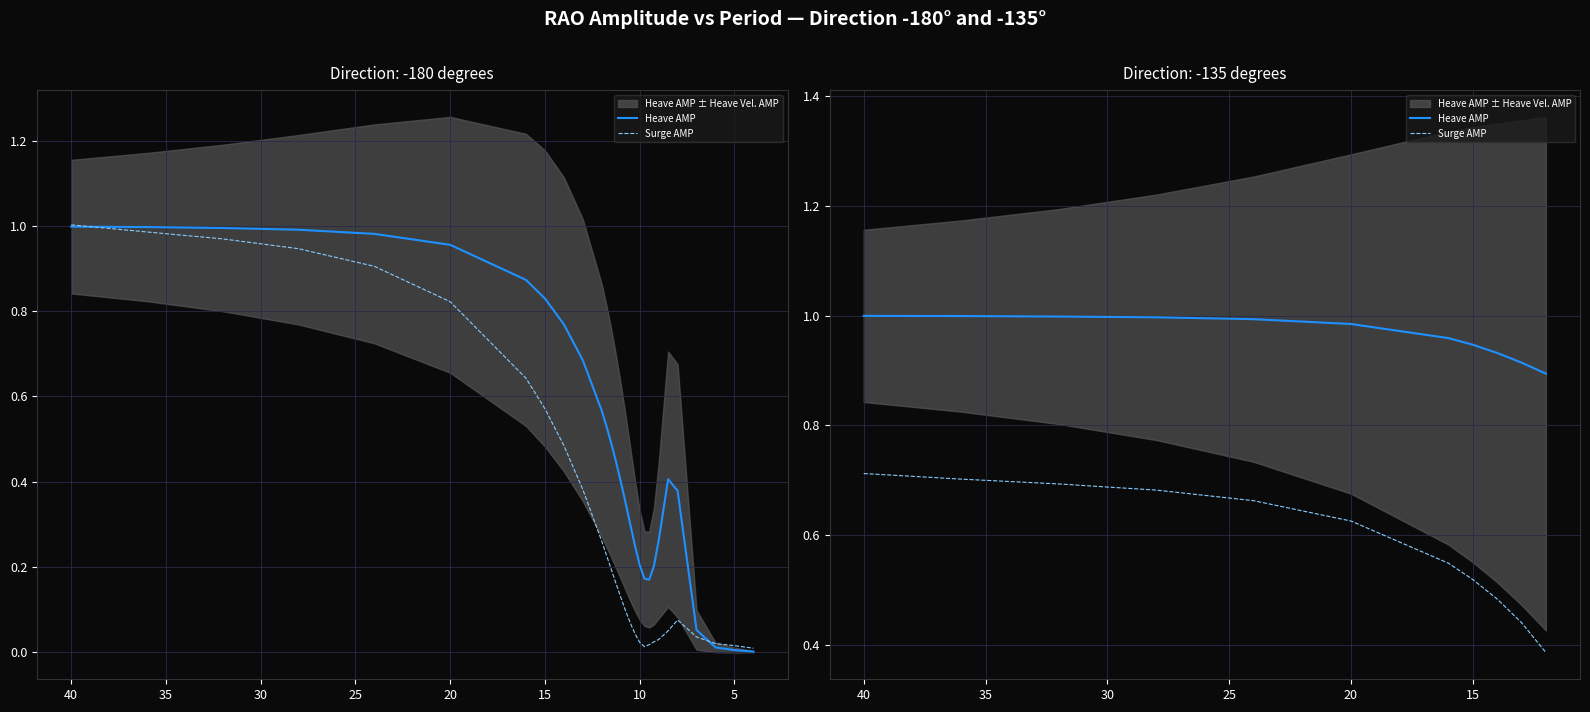

True or false: Heave AMP and Surge AMP intersect in this chart.

False